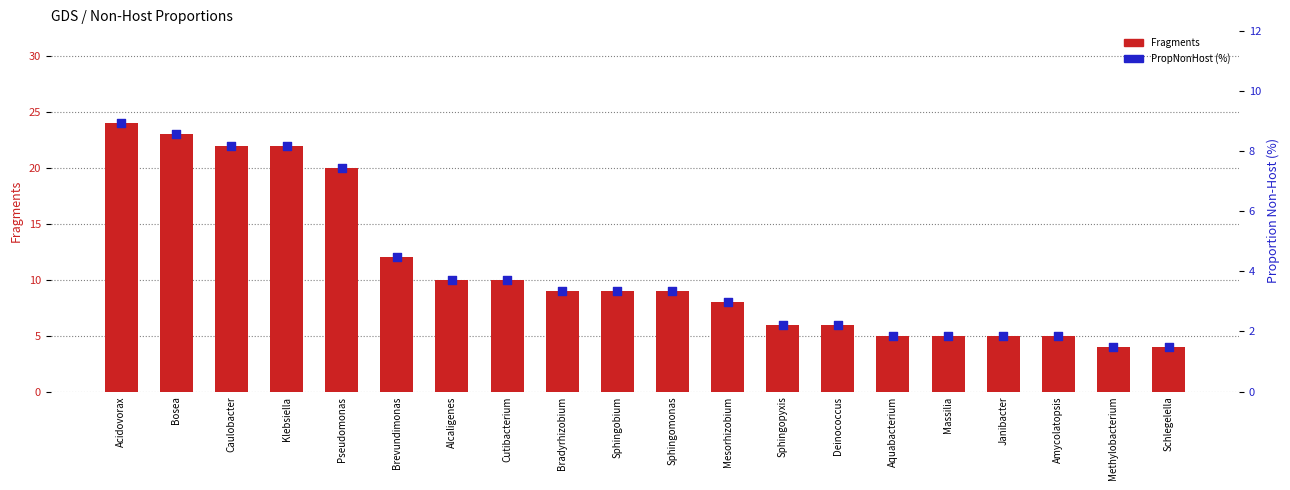

What is the total value across all series at Massilia?

6.9